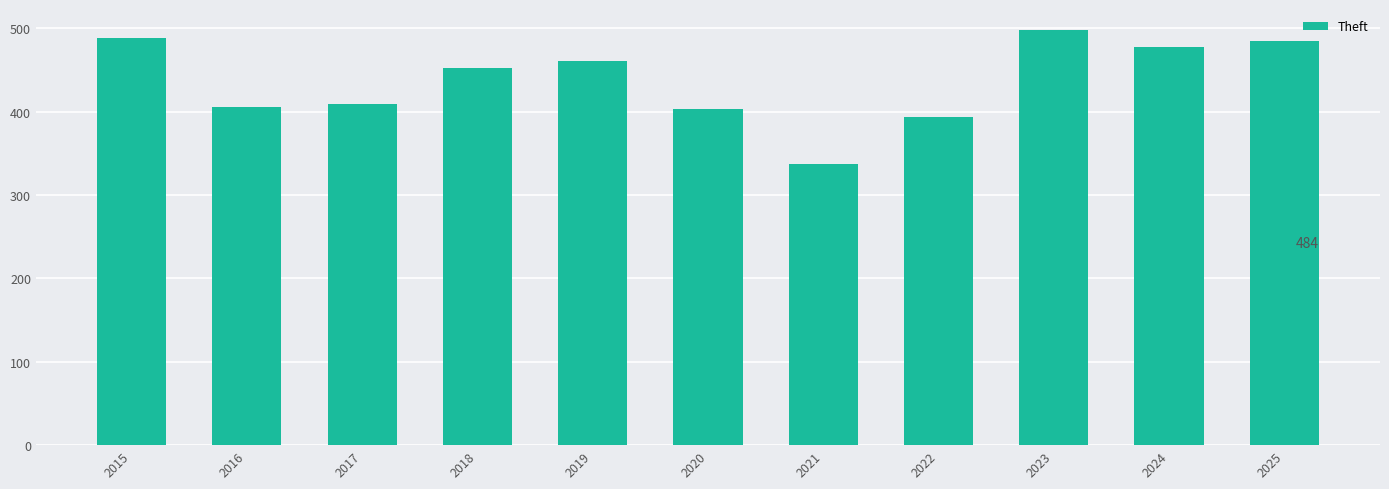

At which category does the chart reach its peak across all series?

2023